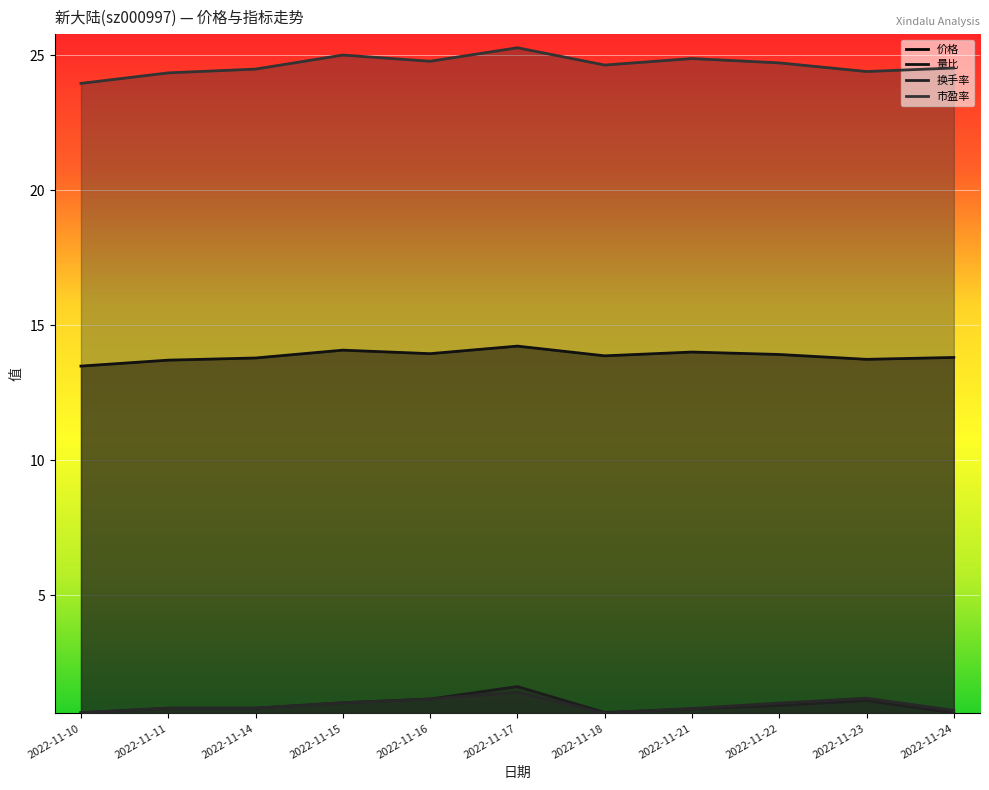

How many categories are shown in the chart?

11